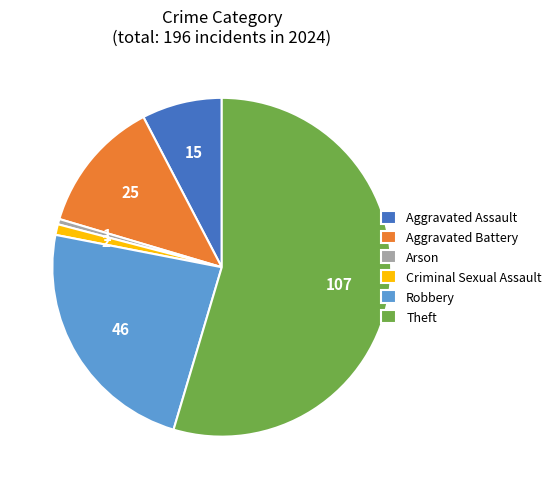

Which slice represents more than half of the pie?

Theft